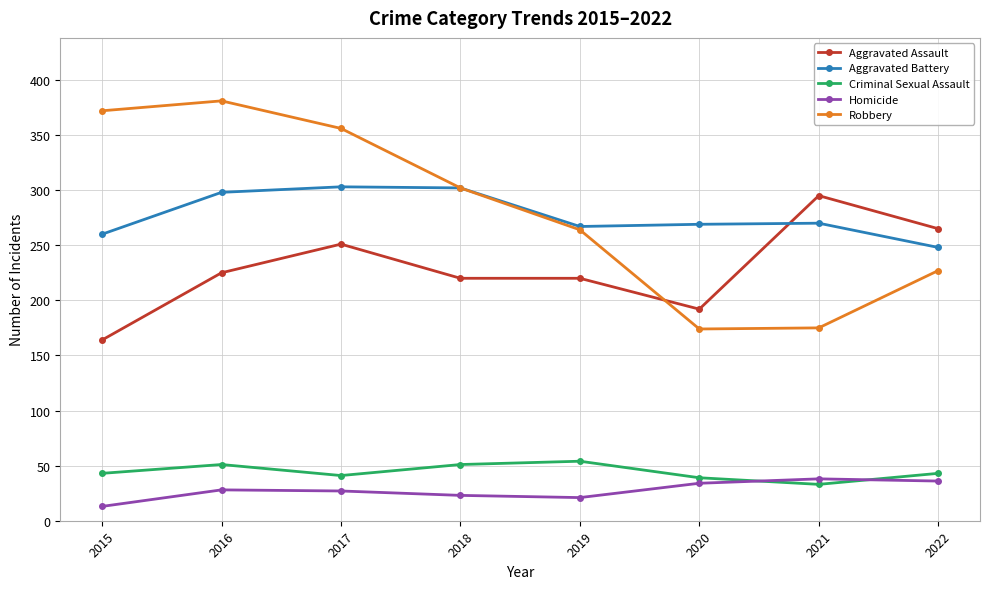

What is the value of the Robbery point at the 1st from the left?

372